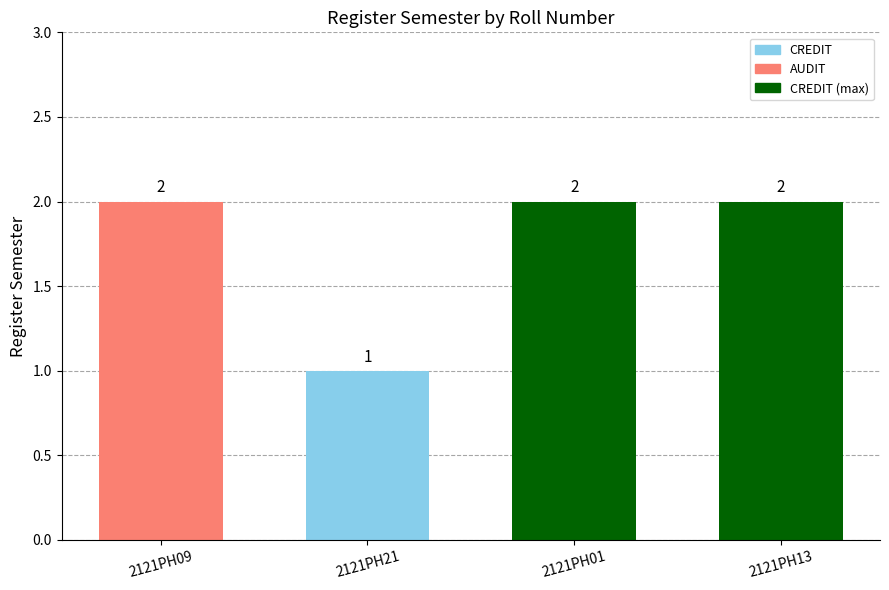

Which category has the lowest value across all series?

2121PH21